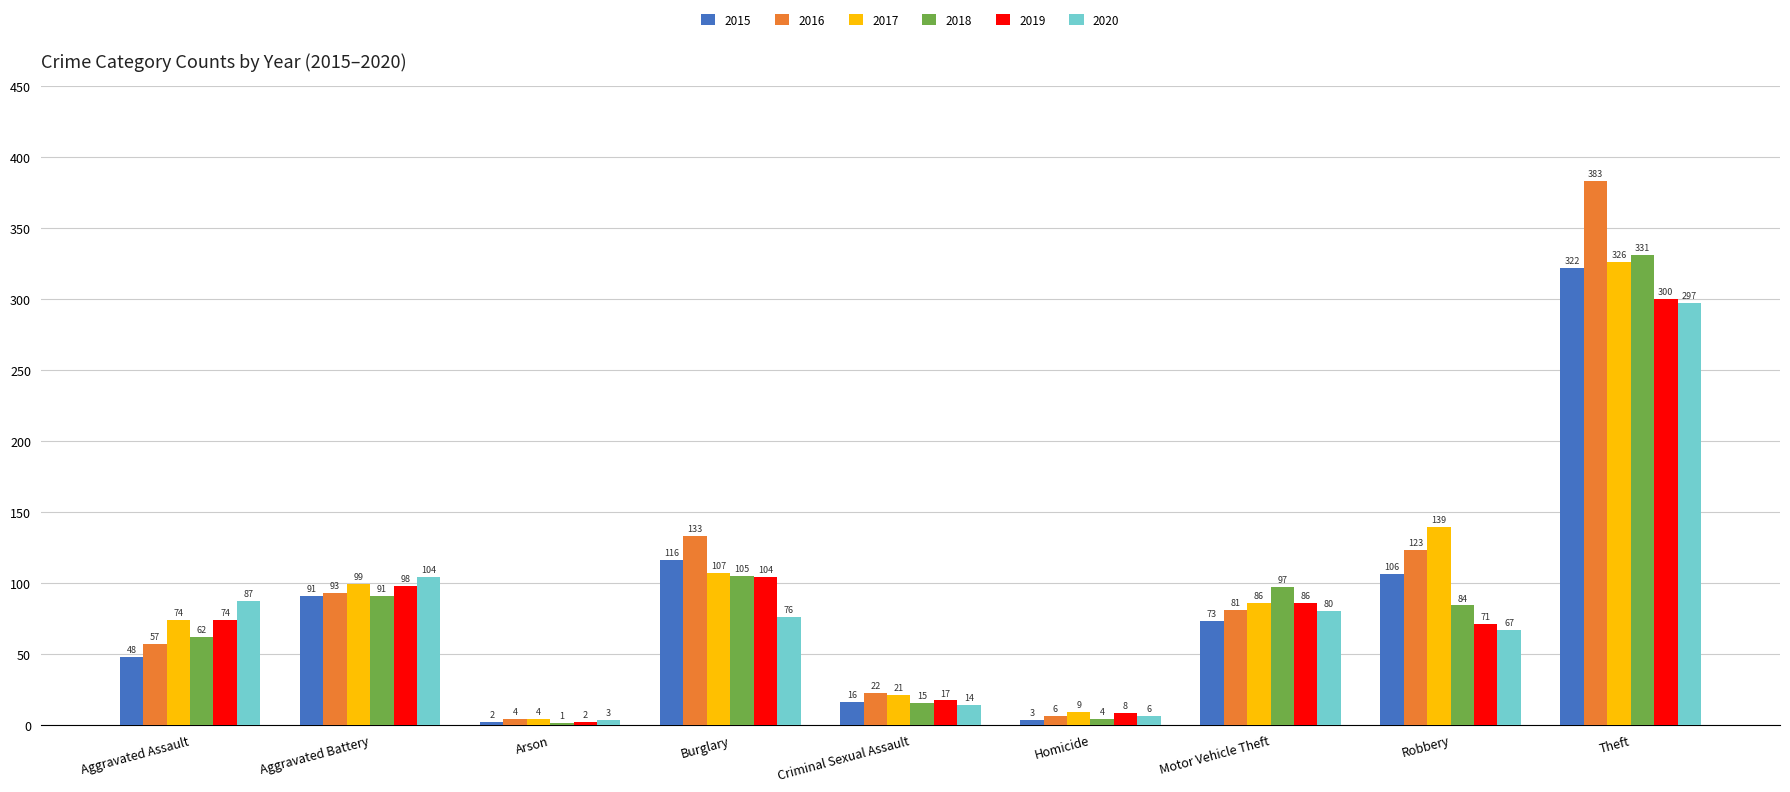

Which series has the widest spread of values?

2016